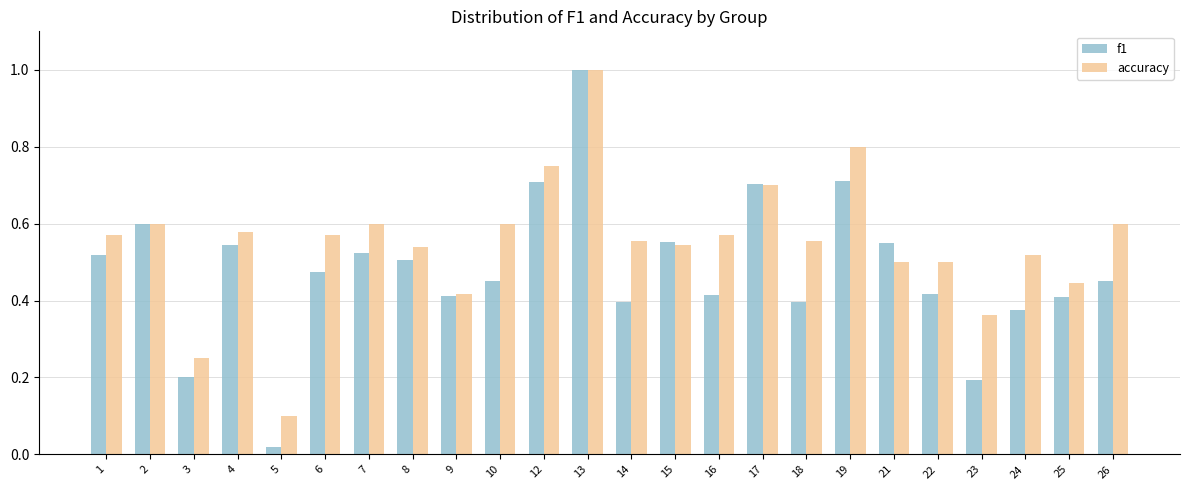

What is the greatest value displayed?

1.0